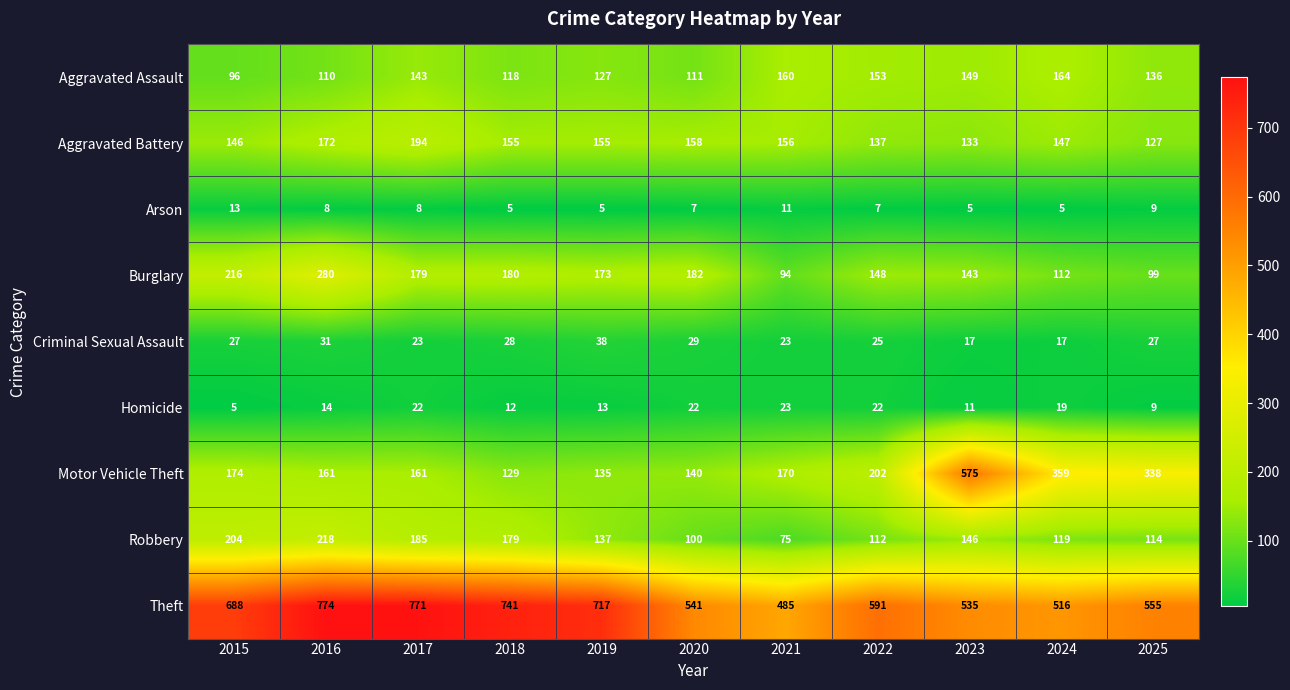

What is the approximate value of Burglary at 2021?

94